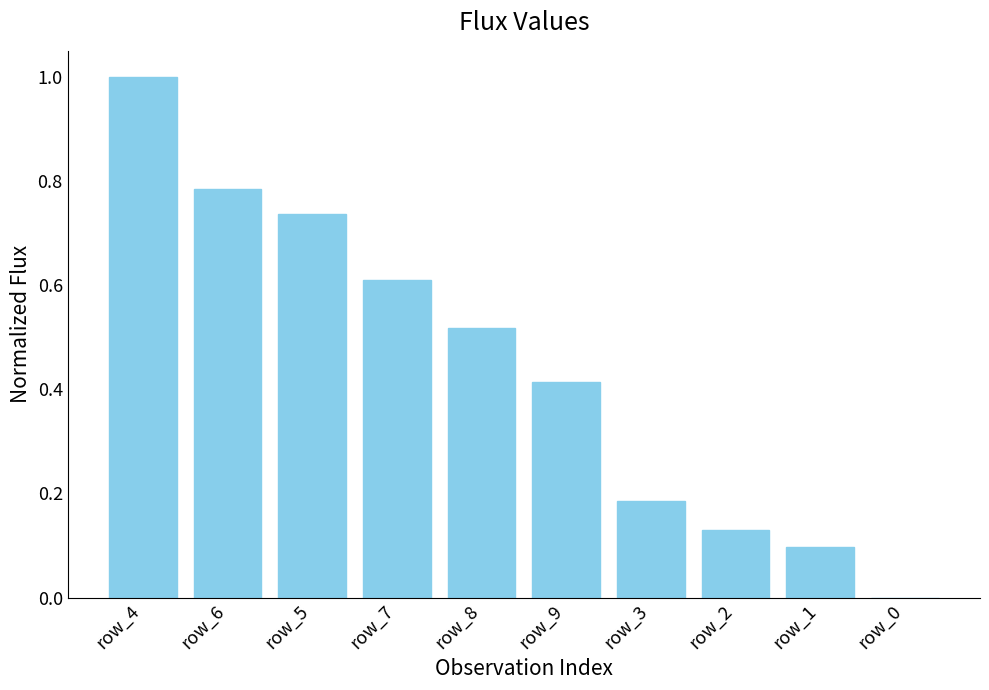

What is the change in value from row_9 to row_3?

-0.2